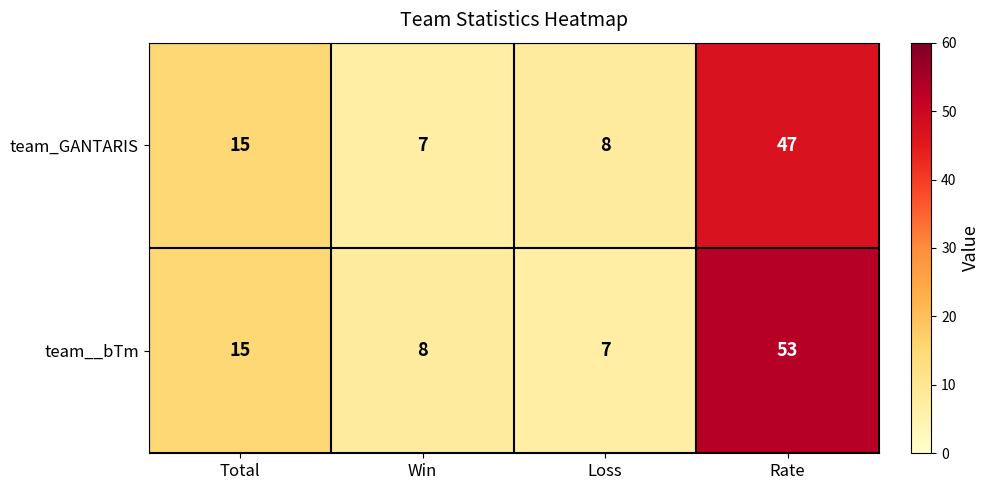

How many data points does each series have?

4